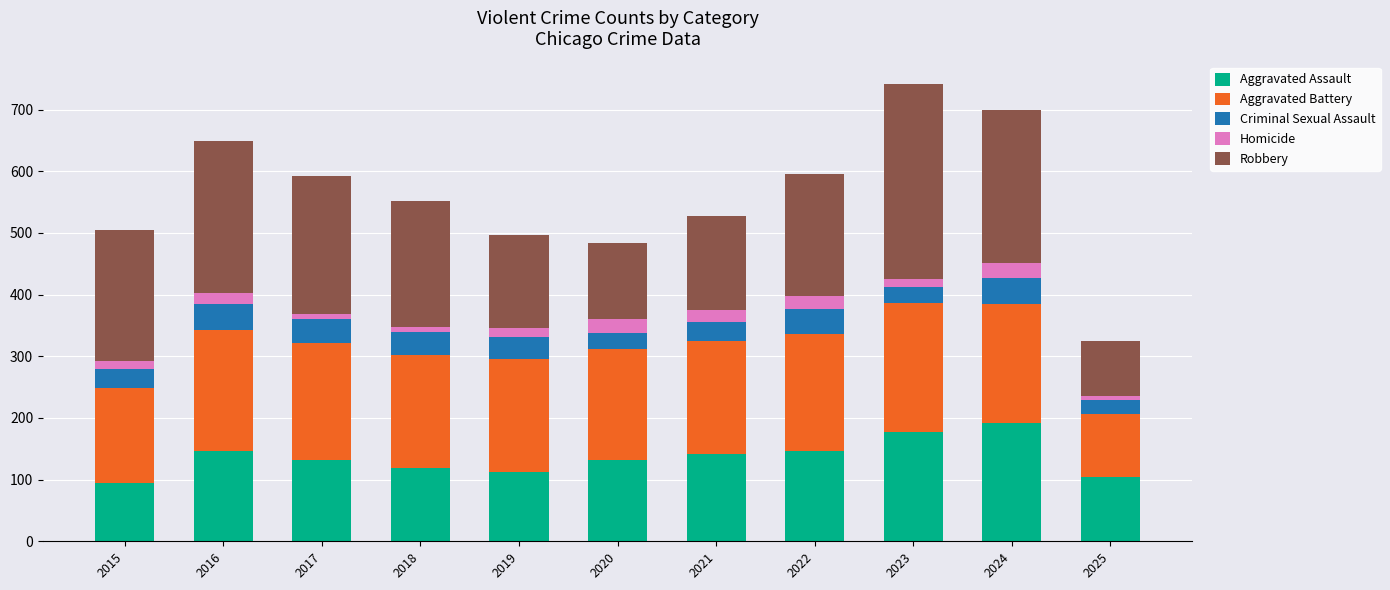

What are all the series names shown in the legend?

Aggravated Assault, Aggravated Battery, Criminal Sexual Assault, Homicide, Robbery